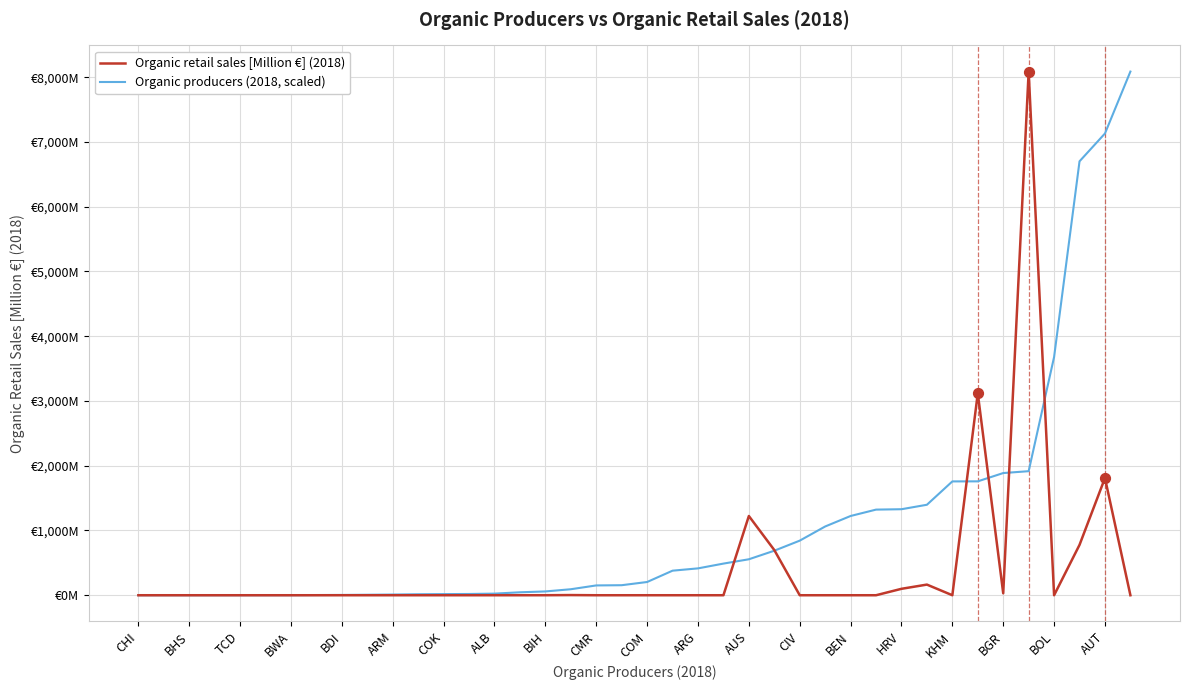

What are all the series names shown in the legend?

Organic retail sales [Million €] (2018), Organic producers (2018, scaled)